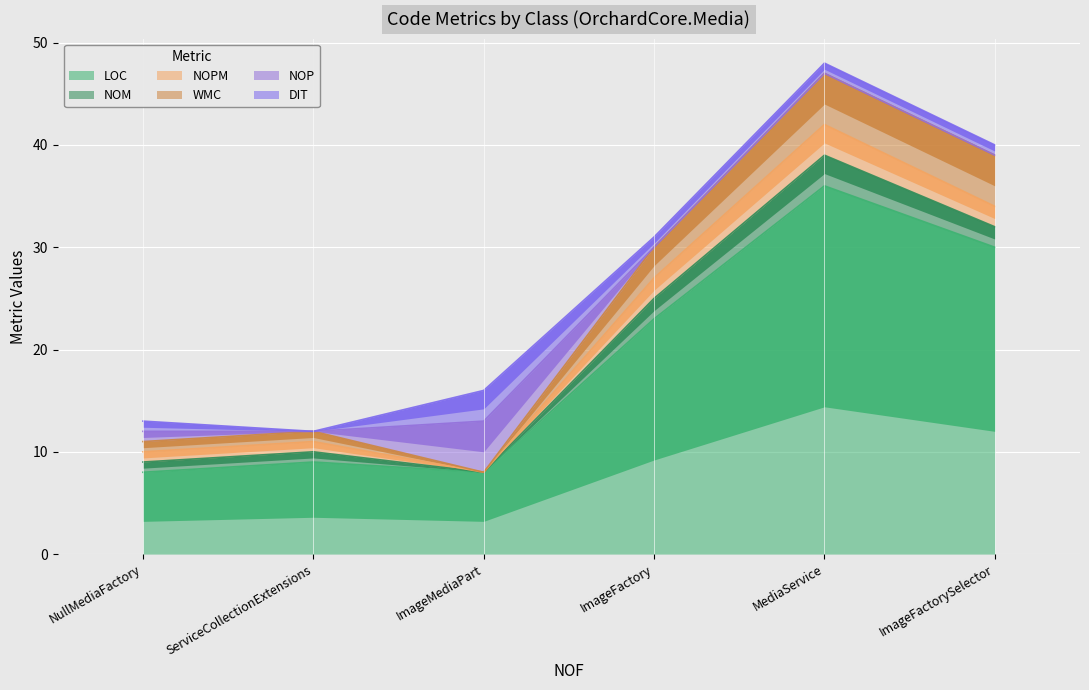

Which series ends up on top after the final intersection of WMC and NOP?

NOP